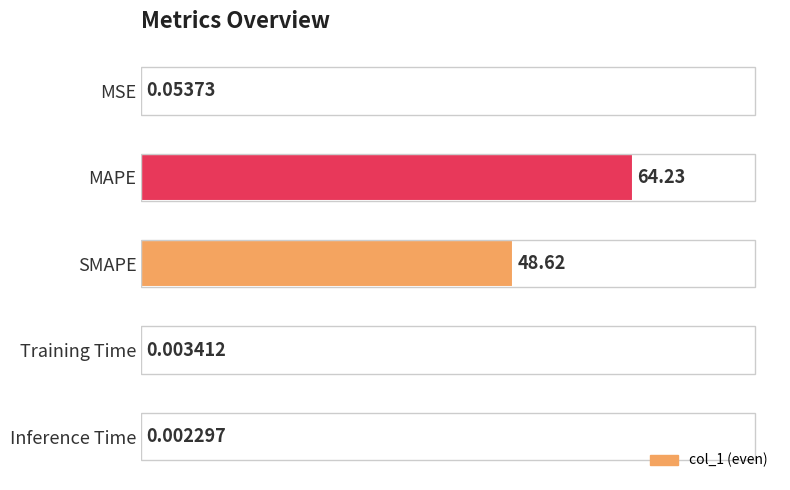

What is the sum of all values?

112.9